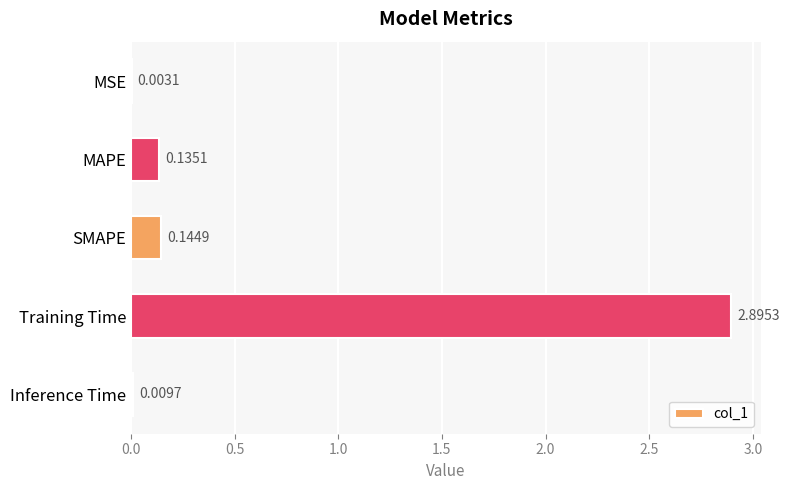

Between MSE and MAPE, which is larger?

MAPE